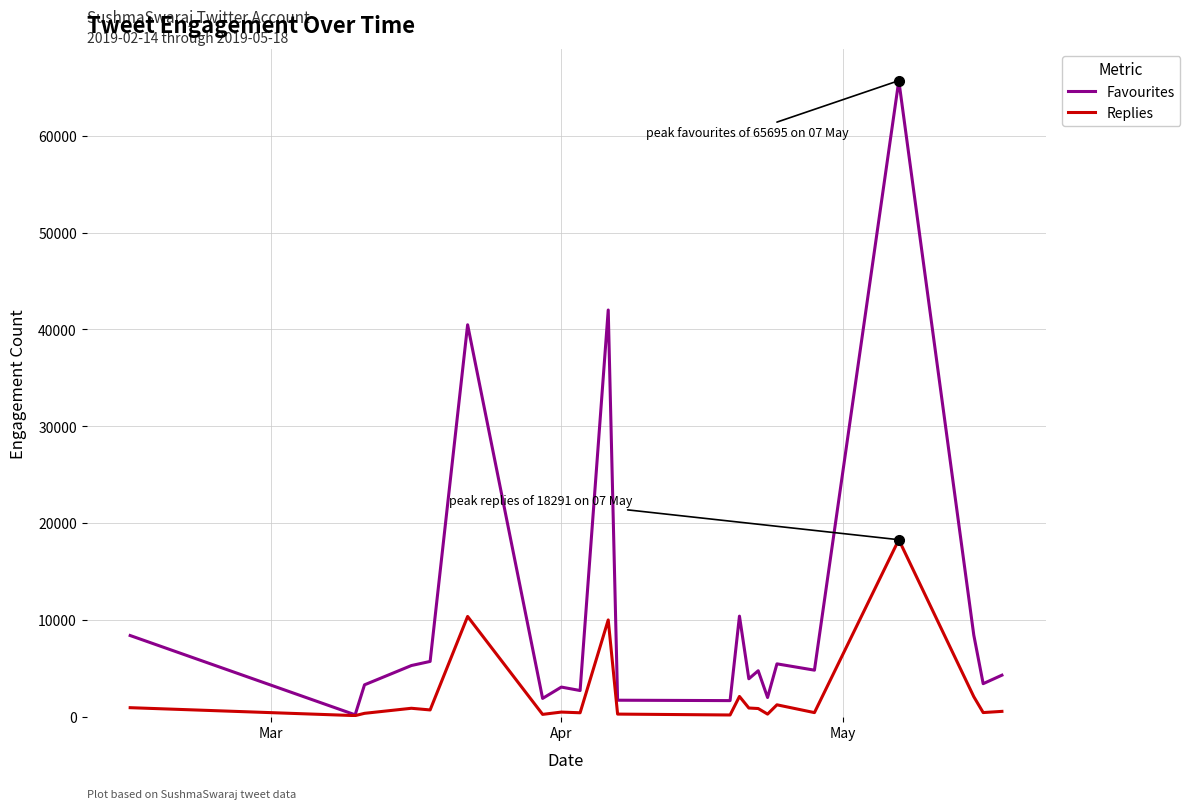

What is the maximum value shown in the chart?

65695